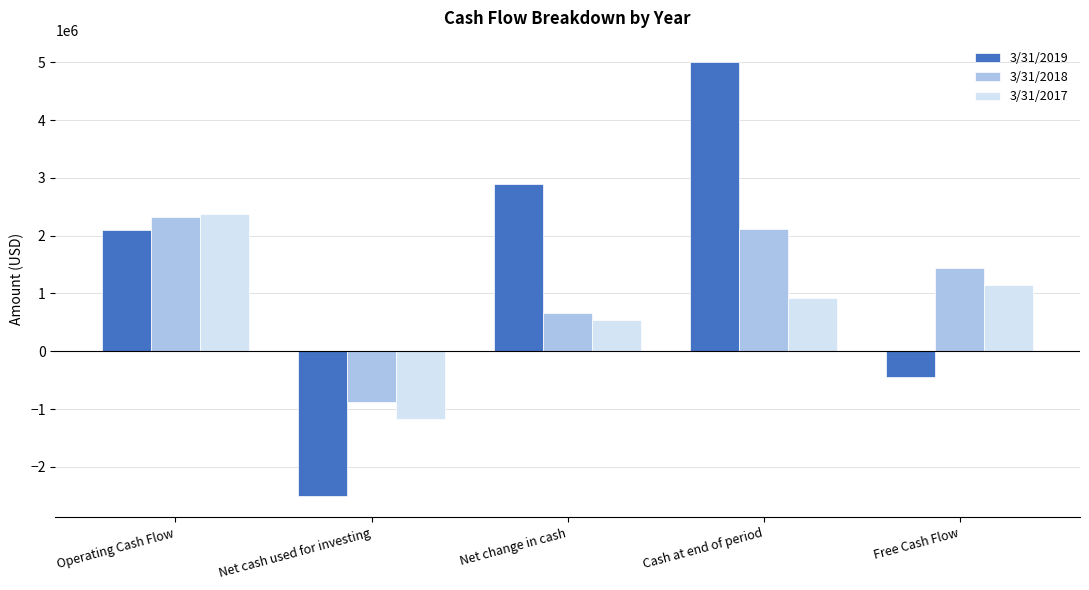

At how many categories does at least one series exceed 843655?

4